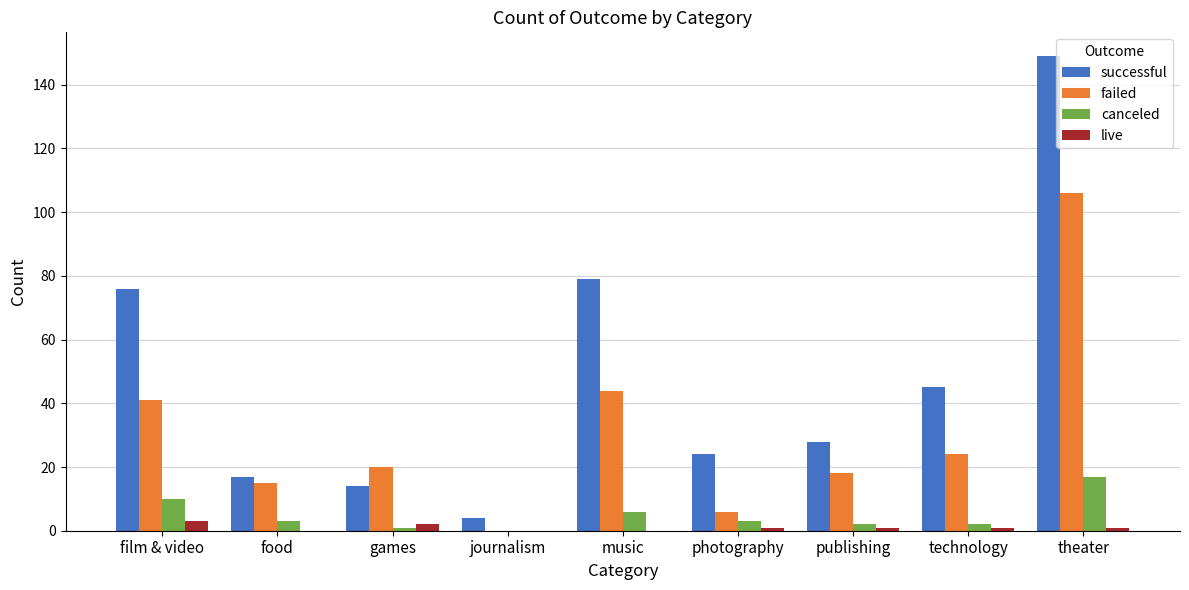

Which series changed the most between publishing and theater?

successful